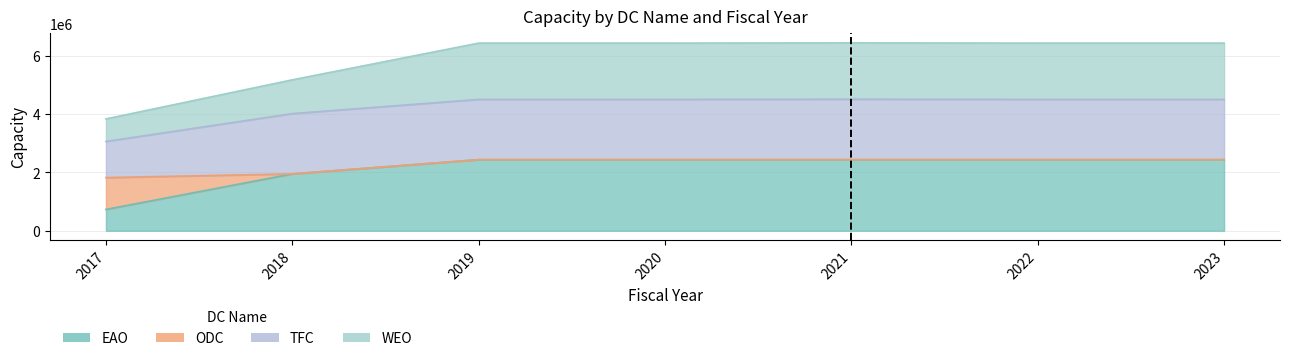

What is the total value across all series at 2023?

4879998